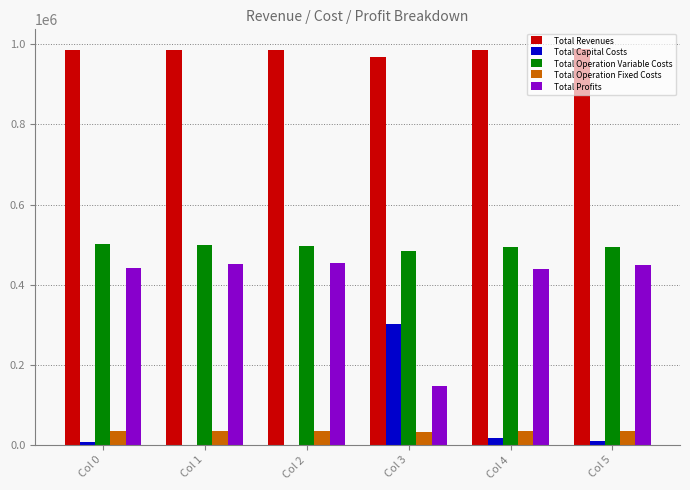

What is the highest value of the Total Profits series?

453485.4